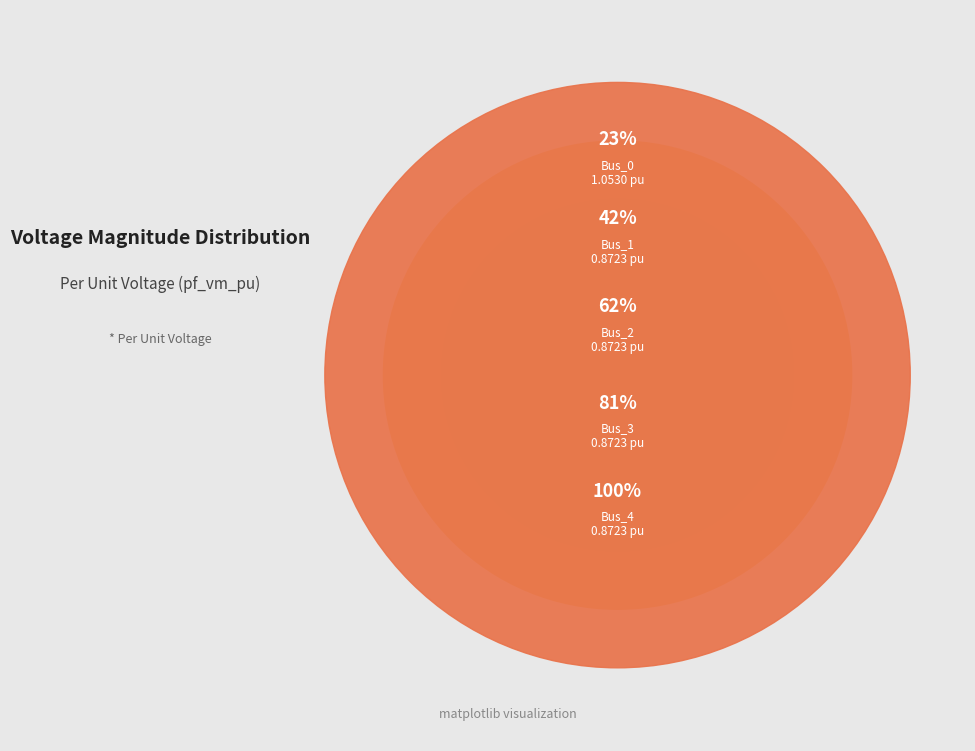

True or false: Bus_1 accounts for 10% of the total.

False